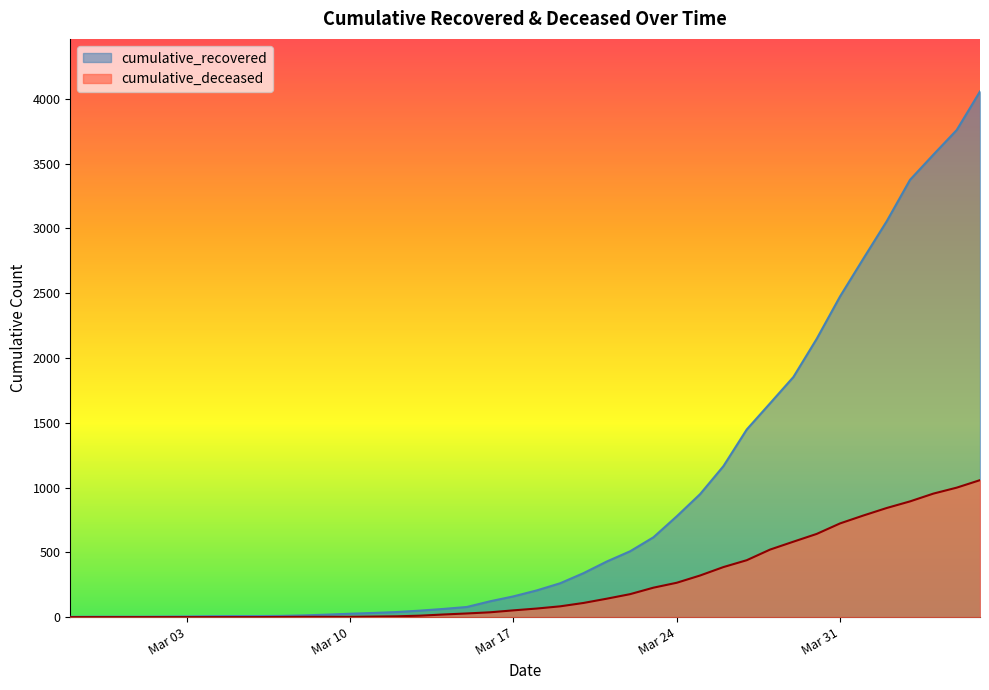

Which series has the largest total across all categories?

cumulative_recovered